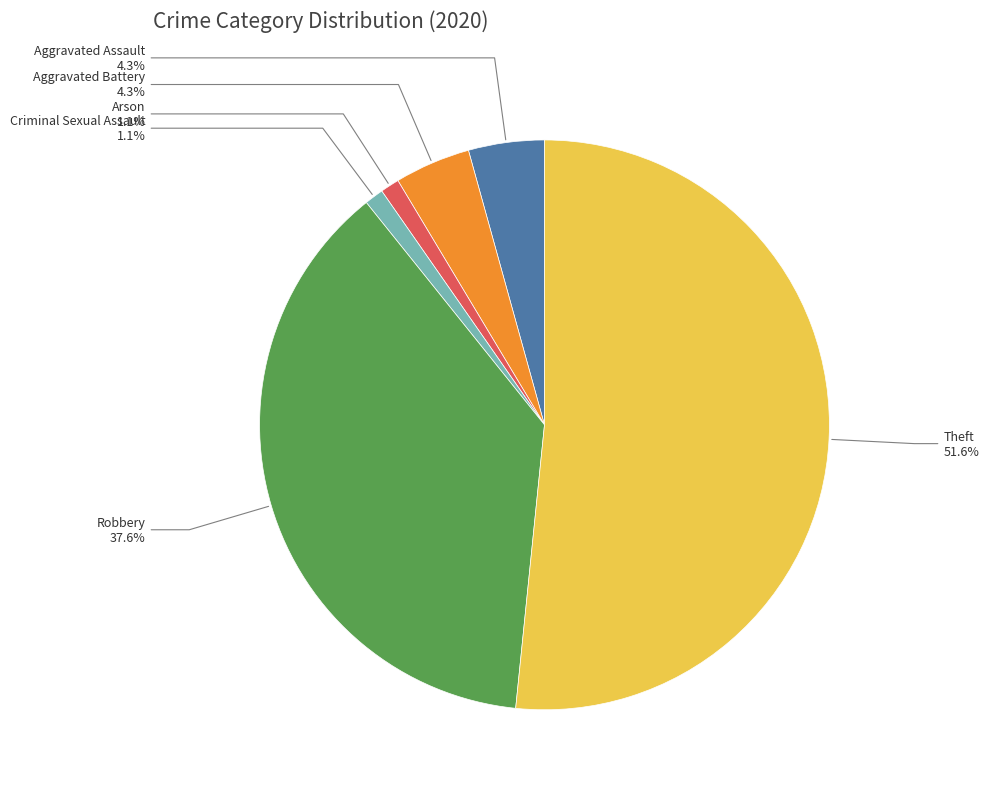

Is there any slice that represents more than half of the pie?

Yes